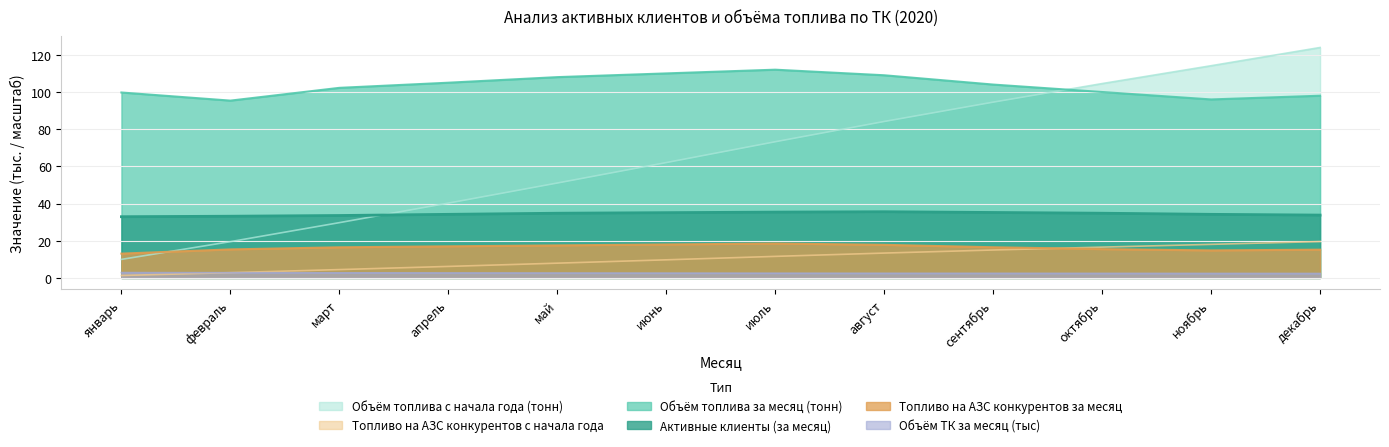

What is the average value of the Объём топлива с начала года (тонн) series?

67.3